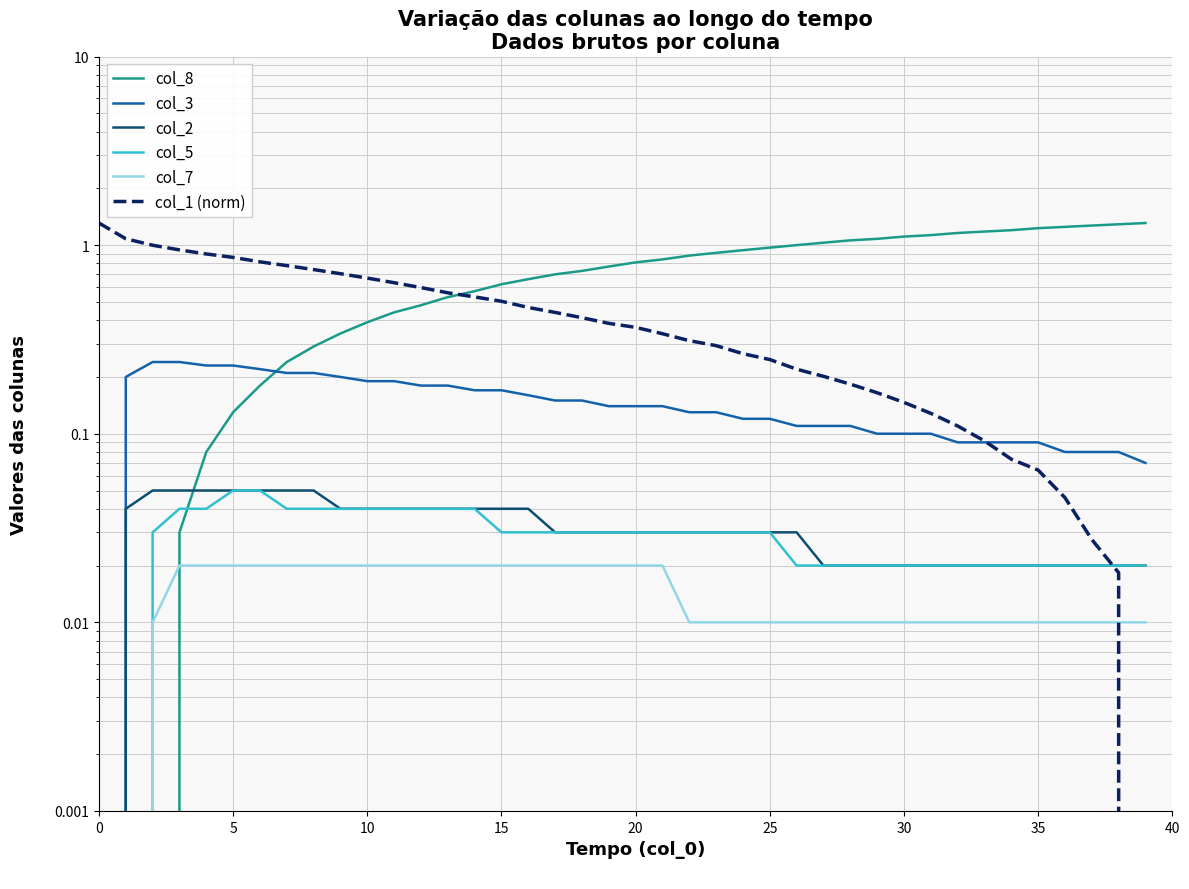

True or false: col_2 and col_3 intersect in this chart.

False